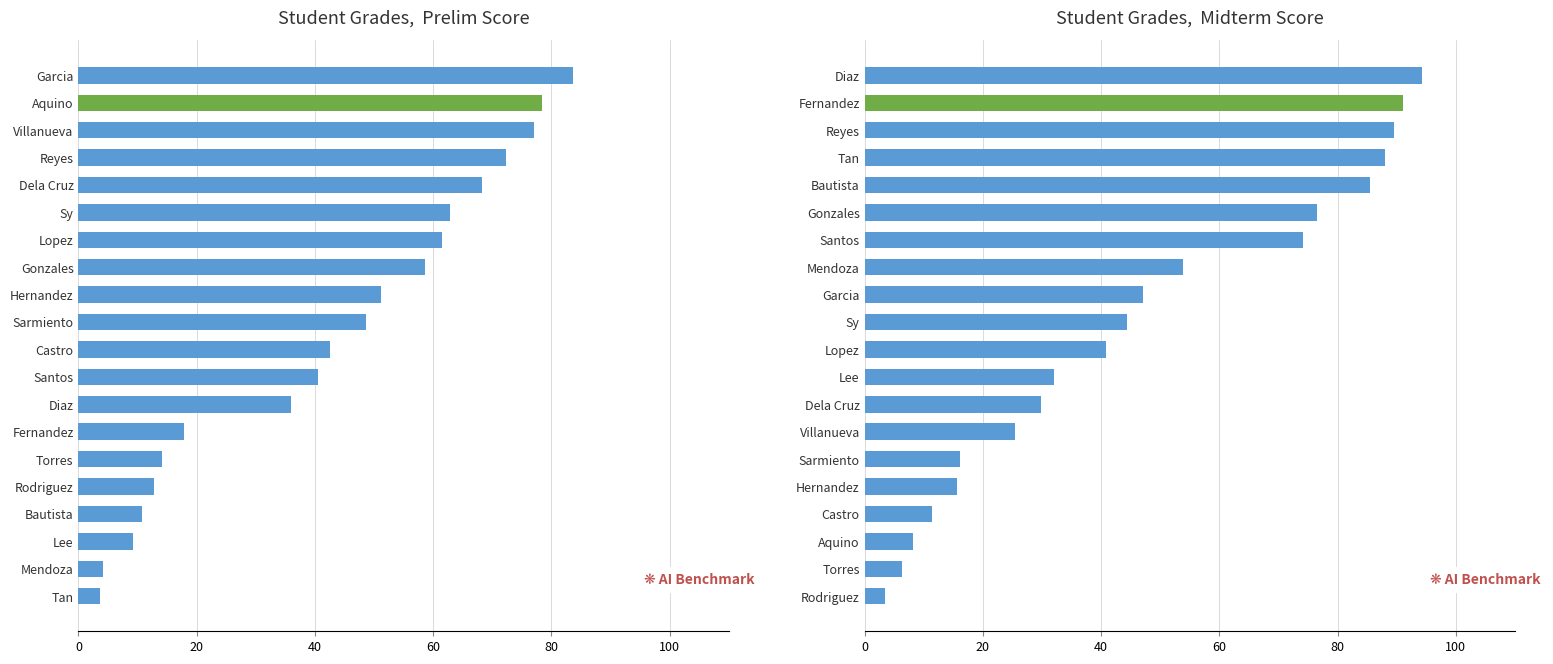

Is it true that PRELIM GRADE equals 3.9 at Bautista?

False